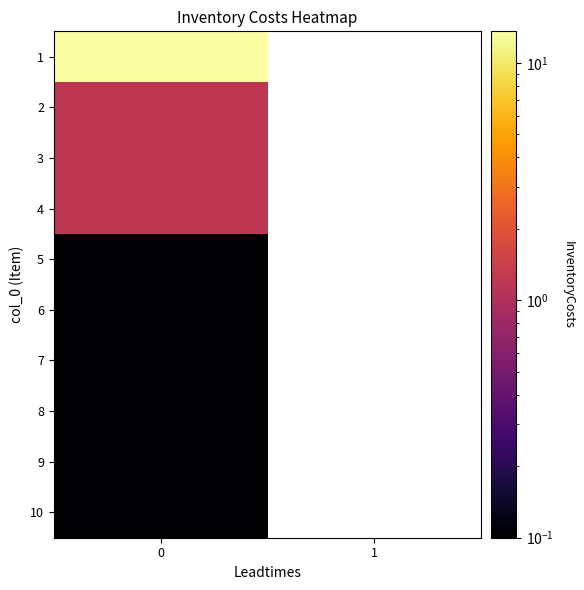

How many series are shown in this chart?

10